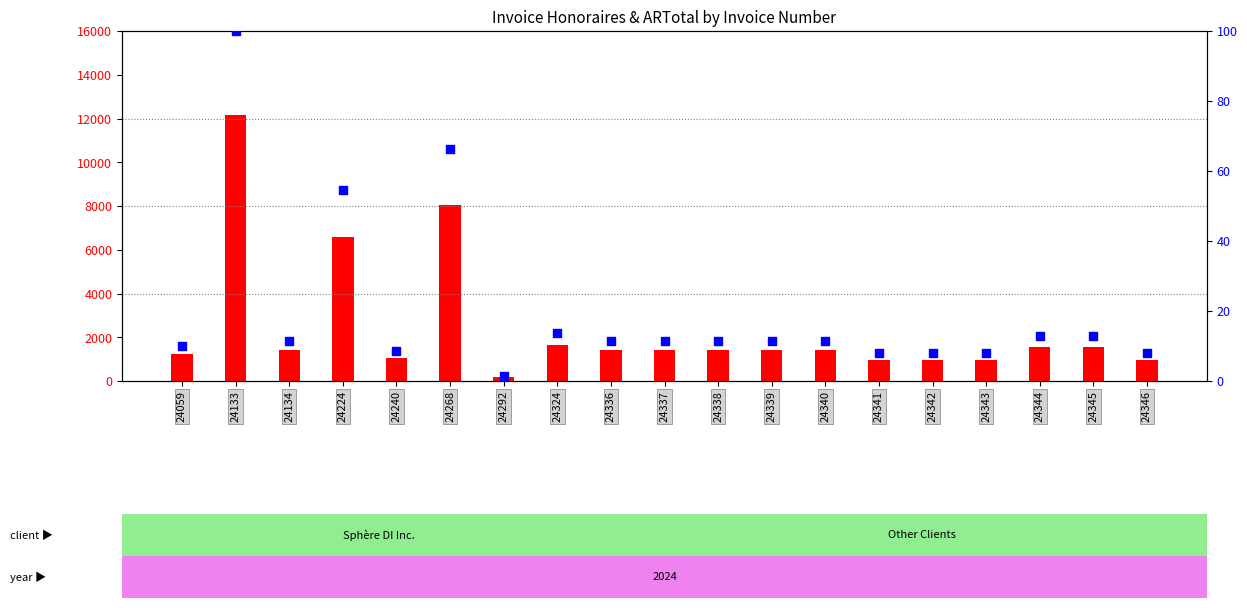

At which category is the sum across all series the highest?

24133